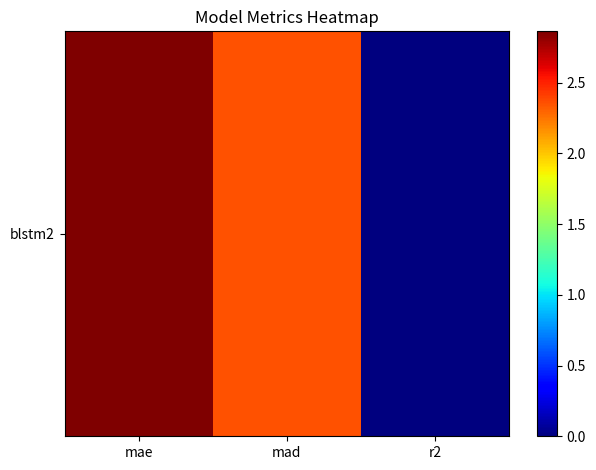

Which has a higher value, mad or mae?

mae